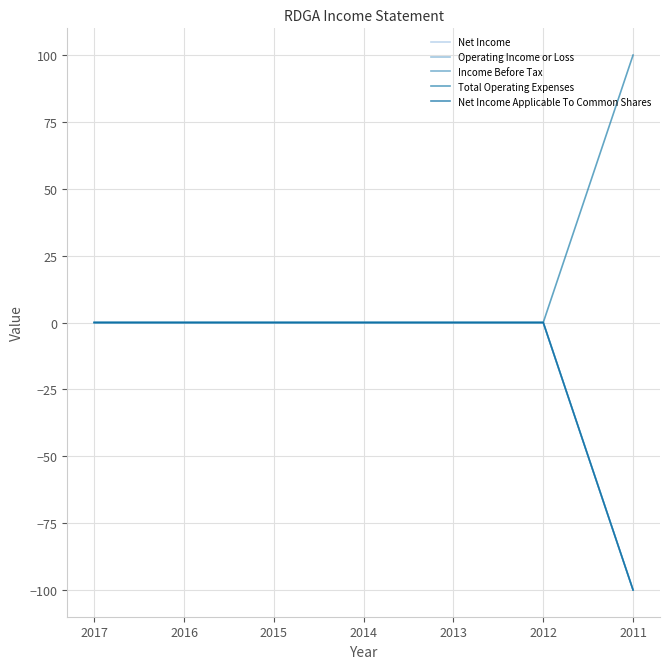

Does the chart have visible grid lines?

Yes